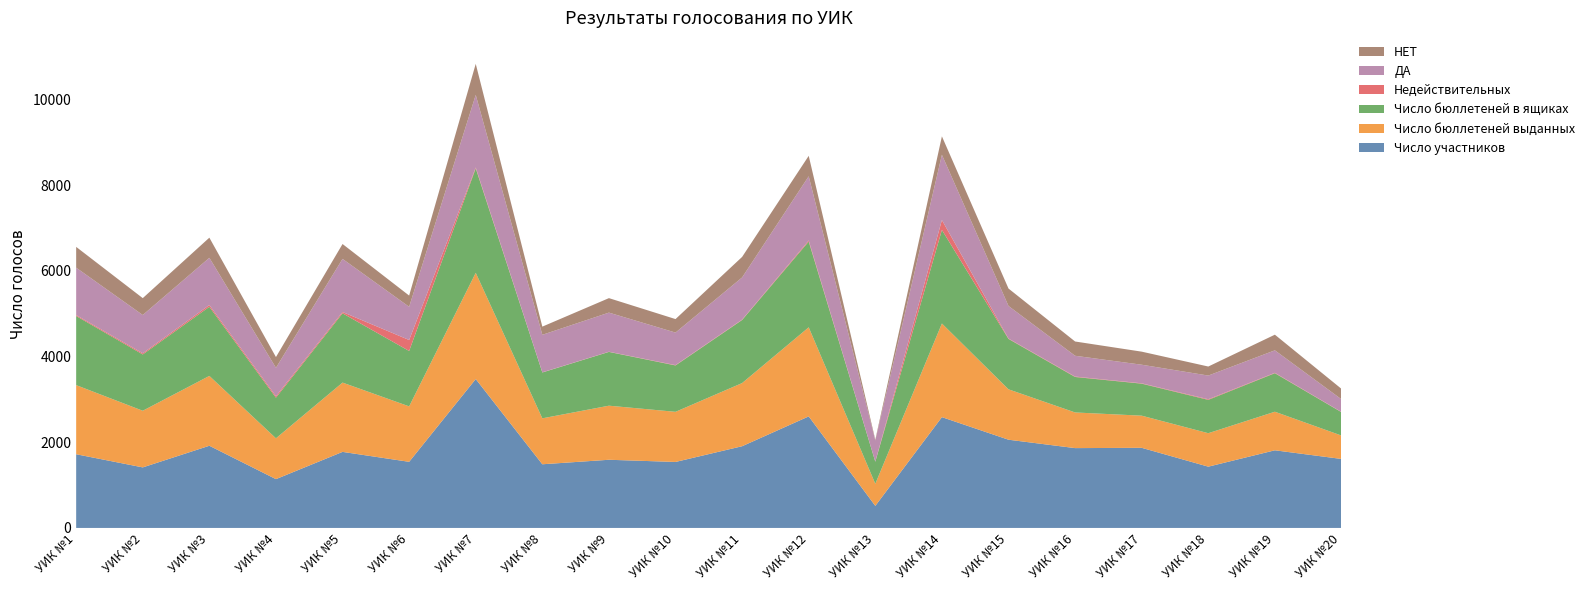

Reading right to left, what are all the values shown in this chart?

Число участников: 1610	1812	1430	1870	1863	2059	2586	515	2603	1907	1540	1591	1486	3475	1543	1775	1139	1918	1413	1720
Число бюллетеней выданных: 546	900	781	750	832	1176	2185	515	2079	1474	1170	1262	1072	2479	1294	1617	953	1630	1322	1613
Число бюллетеней в ящиках: 545	899	778	747	828	1176	2184	515	2001	1472	1082	1255	1070	2438	1293	1617	948	1613	1314	1613
Недействительных: 5	9	15	8	10	9	231	1	25	9	8	4	4	20	256	30	35	41	27	22
ДА: 296	525	552	434	485	760	1523	493	1499	984	759	913	875	1694	775	1240	662	1102	893	1106
НЕТ: 244	365	211	305	333	407	430	21	477	479	315	338	191	724	262	347	251	470	394	485